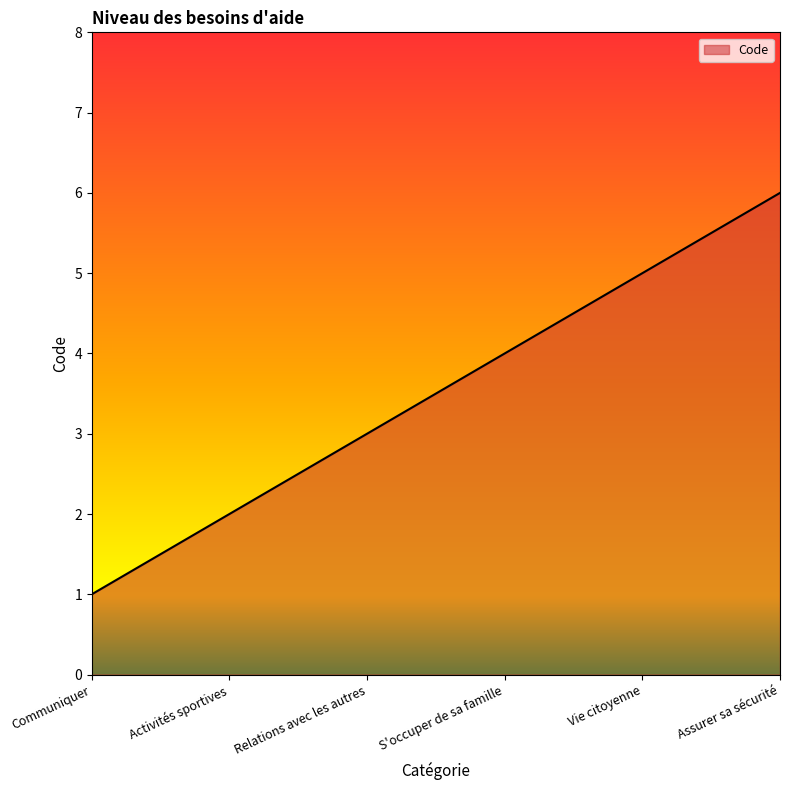

What is the change in value from Vie citoyenne to Assurer sa sécurité?

+1